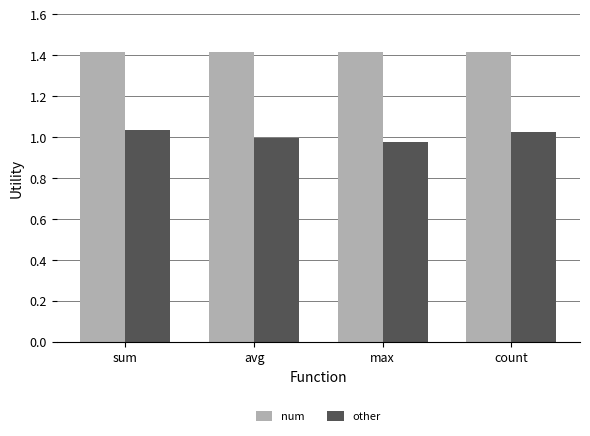

Is it true that num equals 1.9 at count?

False